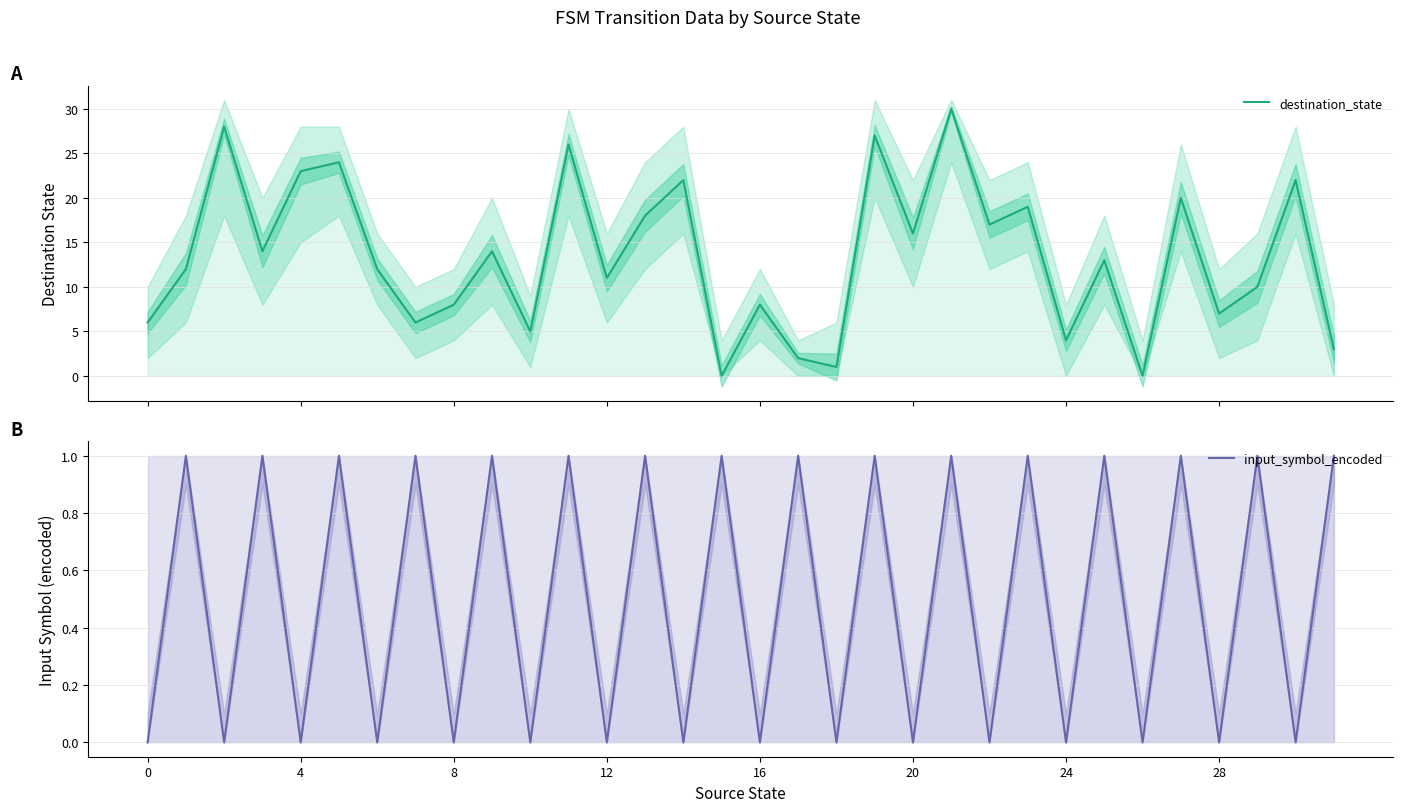

How many values in destination_state are above zero?

30